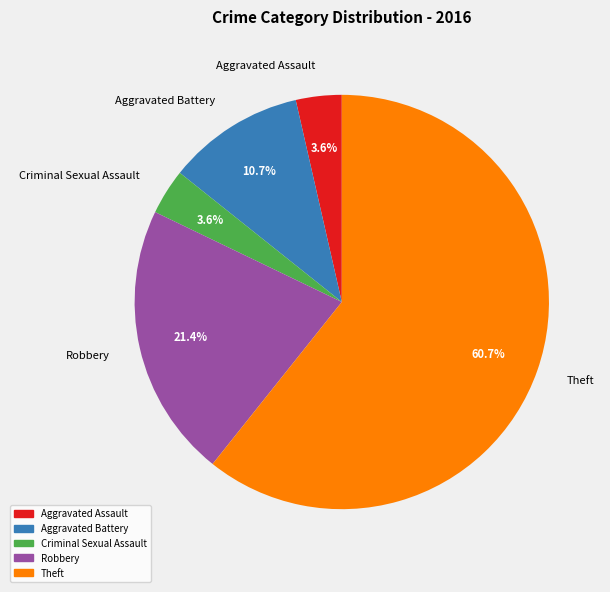

Does Criminal Sexual Assault represent more than half of the total?

No